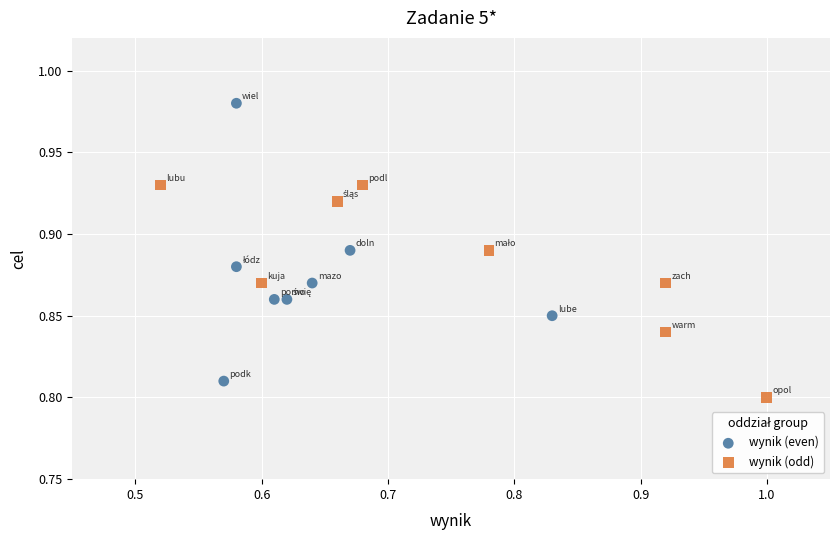

Which series reaches the maximum Y coordinate?

wynik (even)